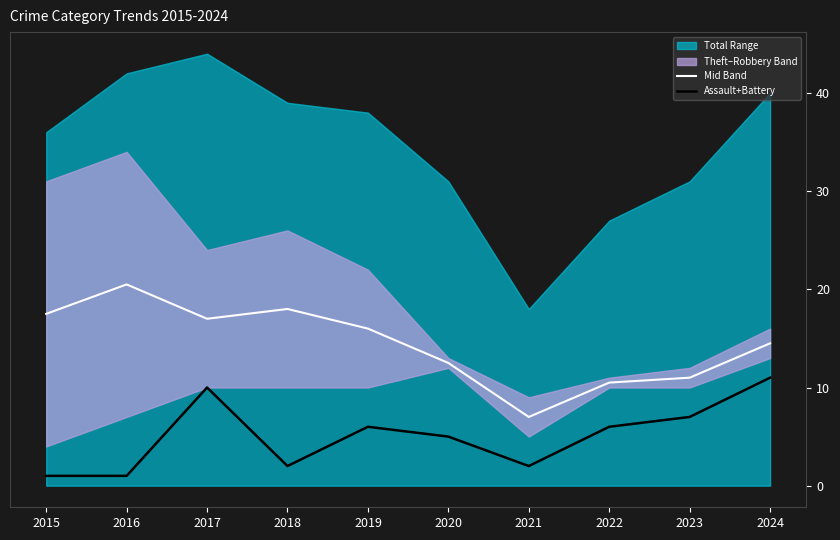

Reading left to right, transcribe all the data shown in this chart.

Mid Band: 17.5	20.5	17.0	18.0	16.0	12.5	7.0	10.5	11.0	14.5
Assault+Battery: 1.0	1.0	10.0	2.0	6.0	5.0	2.0	6.0	7.0	11.0